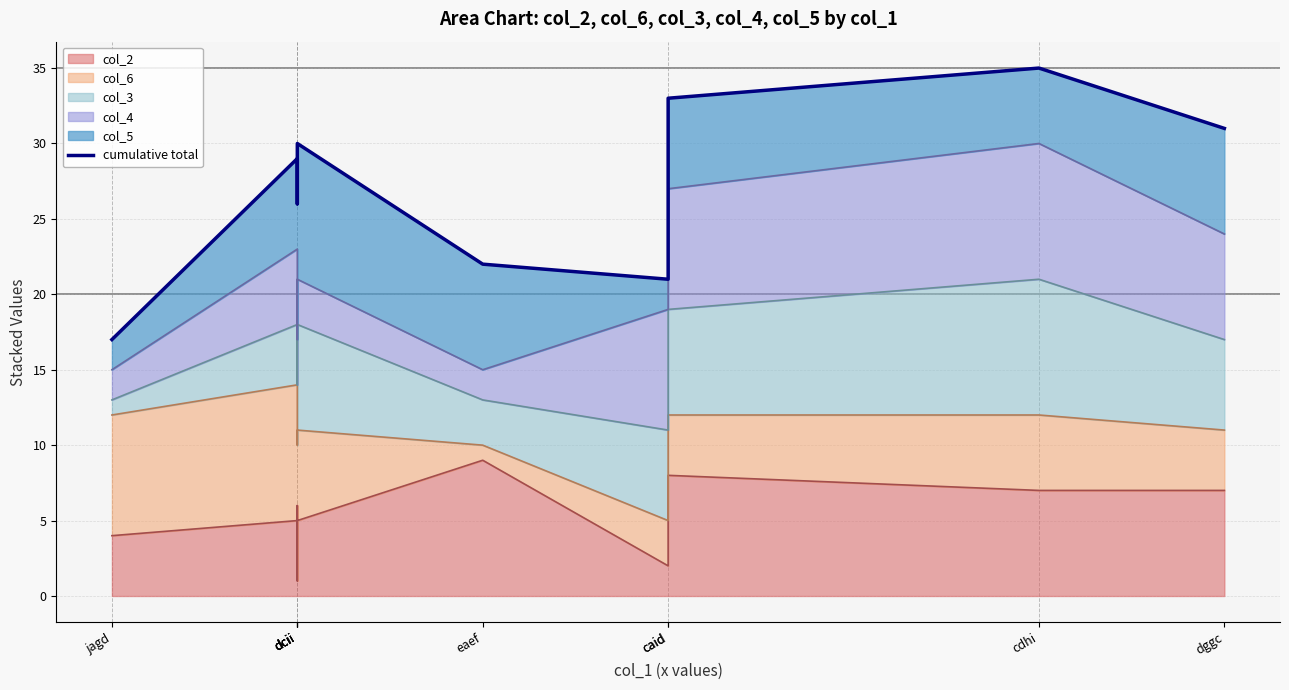

At which label does the data first exceed 29?

dcii